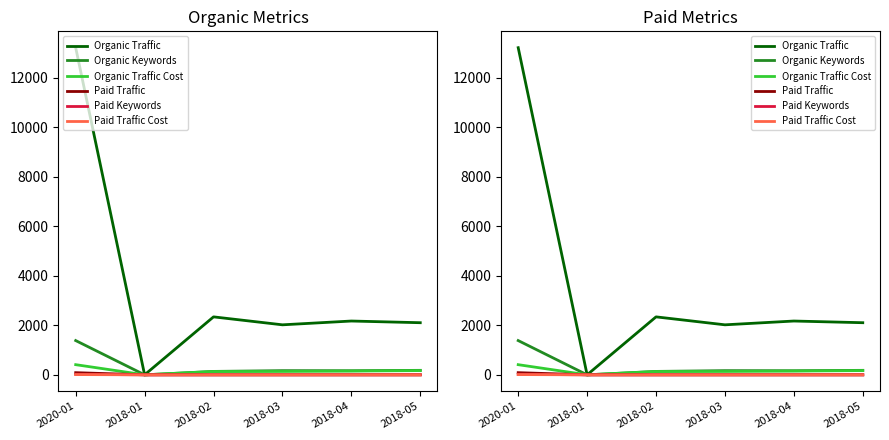

What is the value of the Organic Keywords point at the 4th from the left?

169